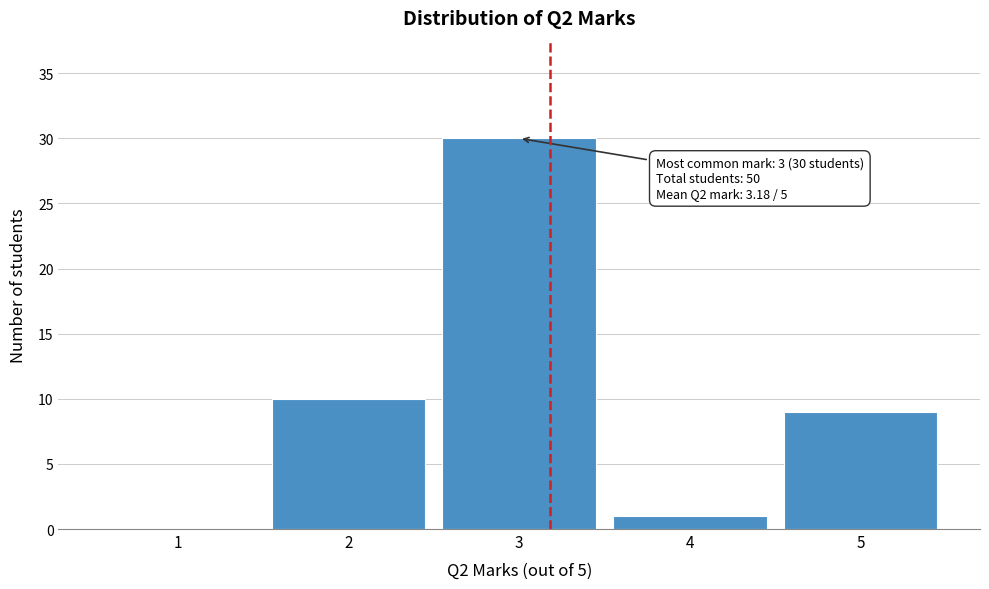

Over which range of the x-axis is the bar tallest?

2.5 to 3.5